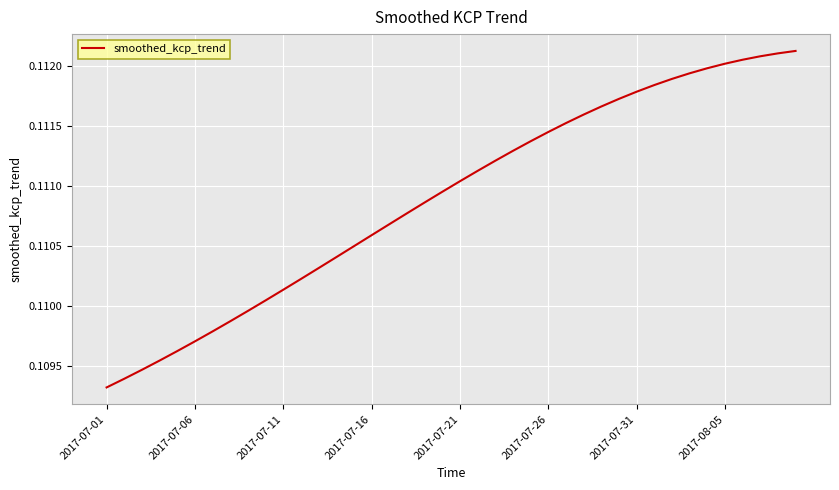

What is the sum of all values?

4.4